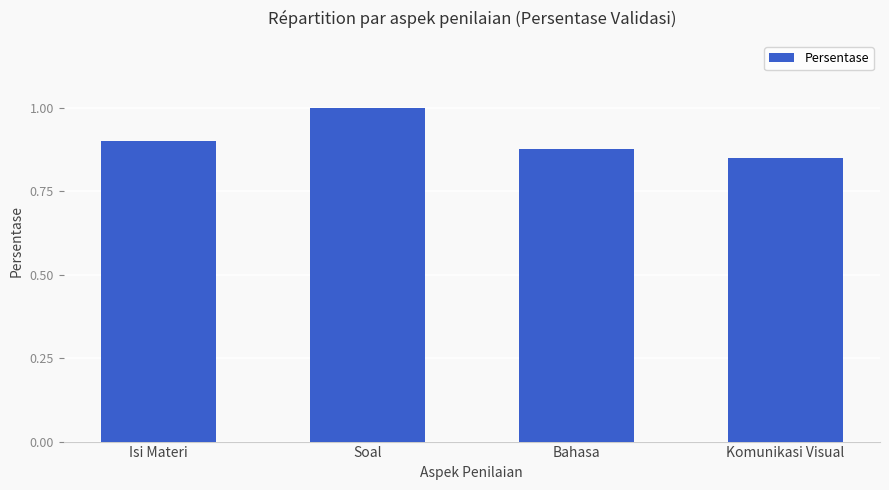

How many distinct data groups are displayed?

1